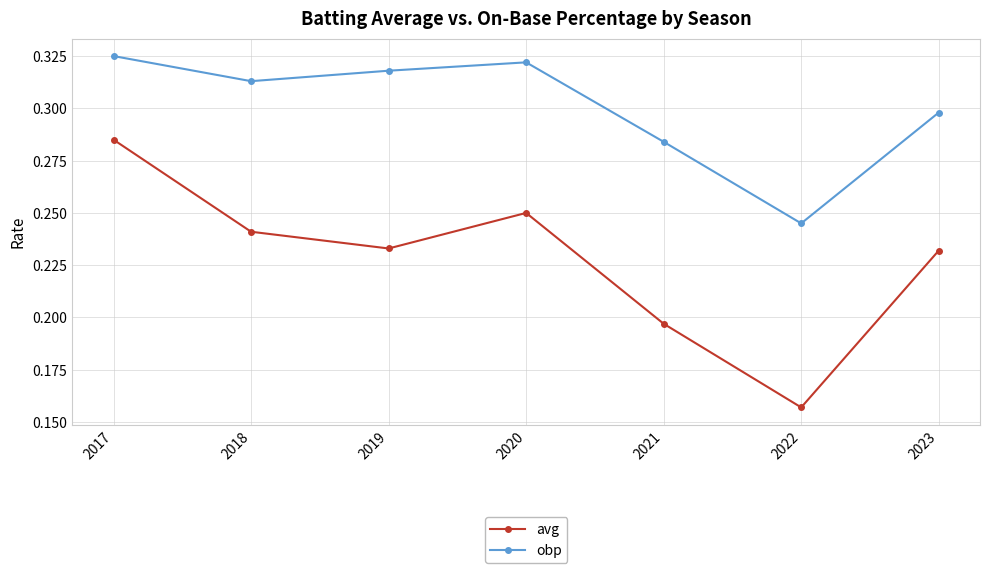

What is the sum of the obp values at 2022 and 2020?

0.6